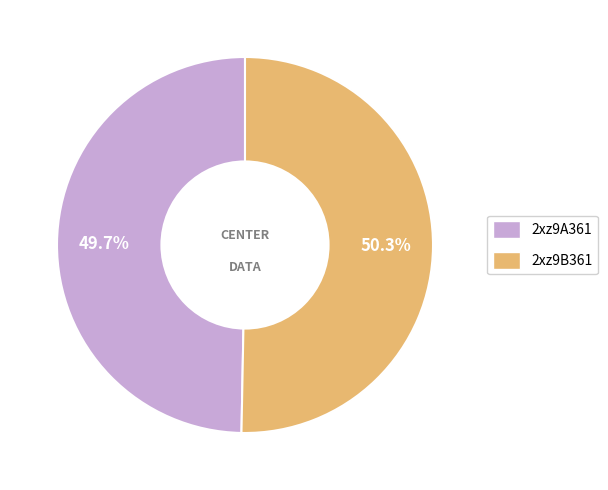

Approximately how many times larger is the value at 2xz9B361 compared to 2xz9A361?

1.0